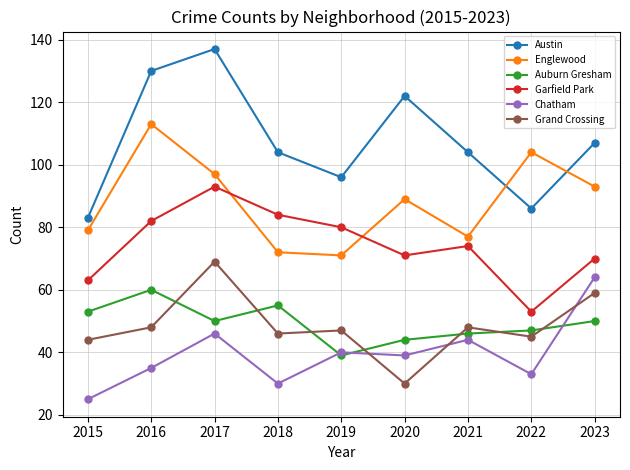

Reading left to right, transcribe all the data shown in this chart.

Austin: 83	130	137	104	96	122	104	86	107
Englewood: 79	113	97	72	71	89	77	104	93
Auburn Gresham: 53	60	50	55	39	44	46	47	50
Garfield Park: 63	82	93	84	80	71	74	53	70
Chatham: 25	35	46	30	40	39	44	33	64
Grand Crossing: 44	48	69	46	47	30	48	45	59